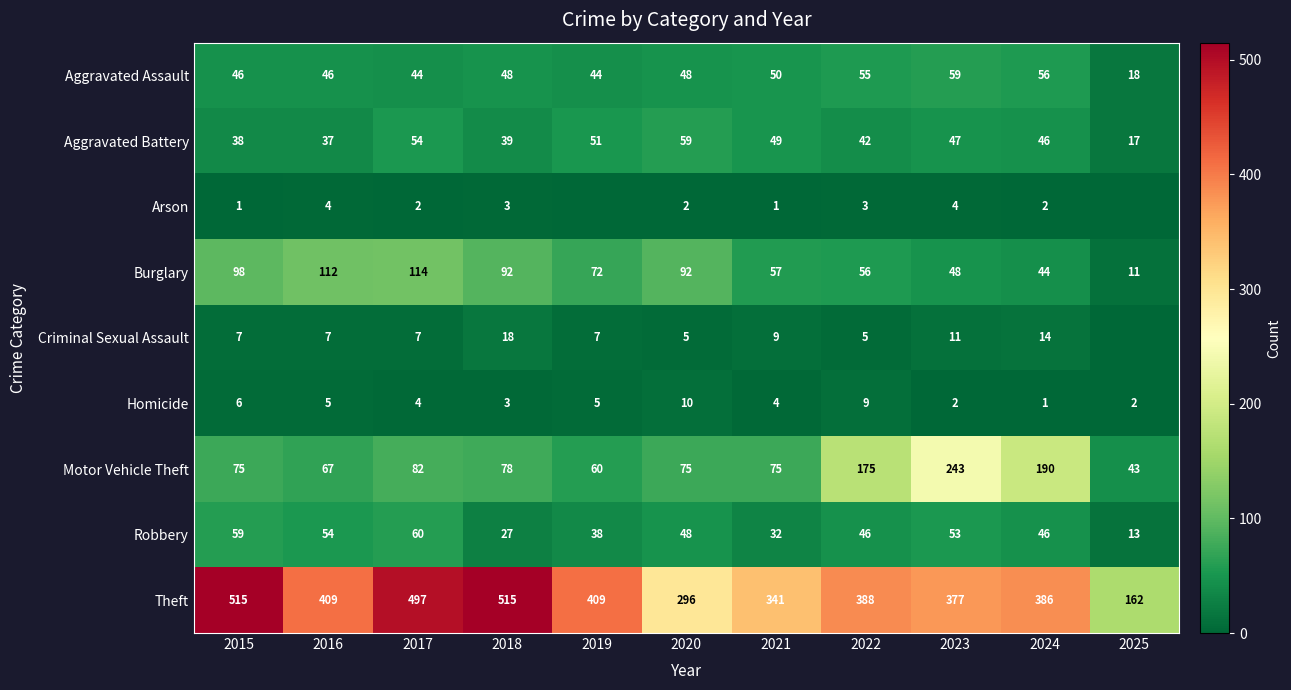

The value of Theft at 2024 is 386. True or false?

True